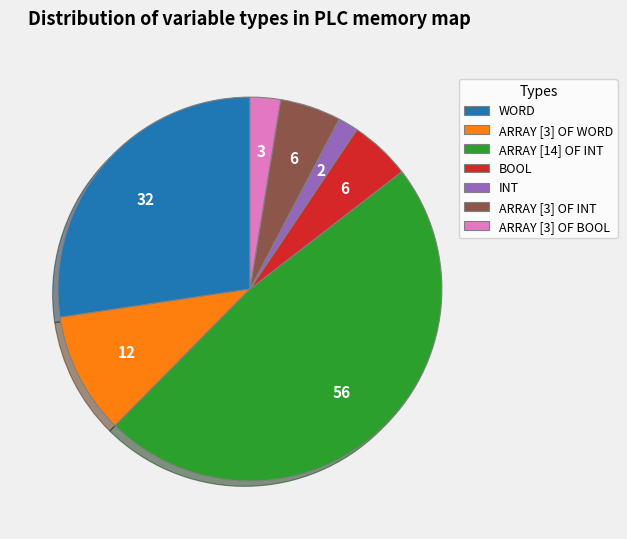

Between INT and WORD, which is larger?

WORD